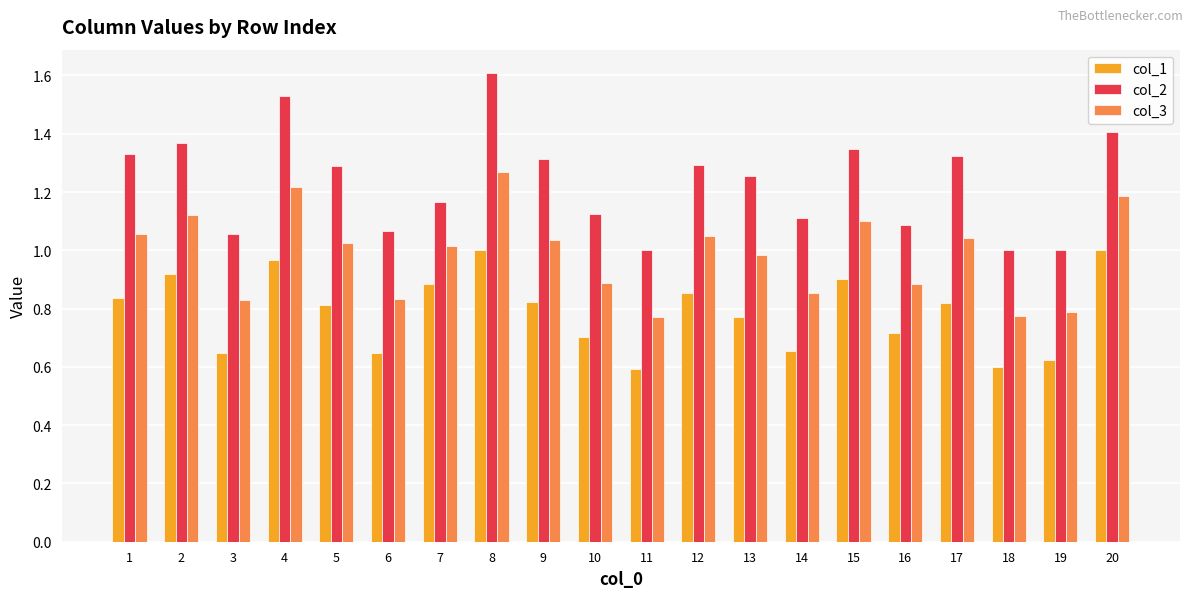

Does the chart contain stacked bars?

No